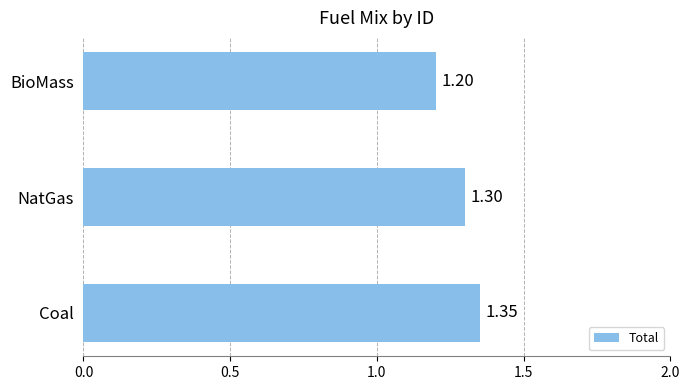

Where is the data nearest to the value 1?

BioMass